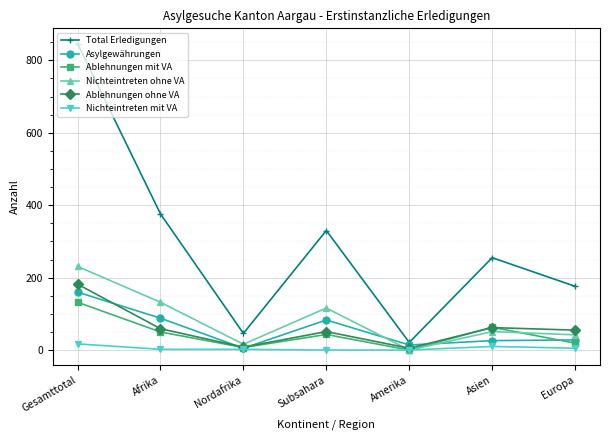

What are all the series names shown in the legend?

Total Erledigungen, Asylgewährungen, Ablehnungen mit VA, Nichteintreten ohne VA, Ablehnungen ohne VA, Nichteintreten mit VA